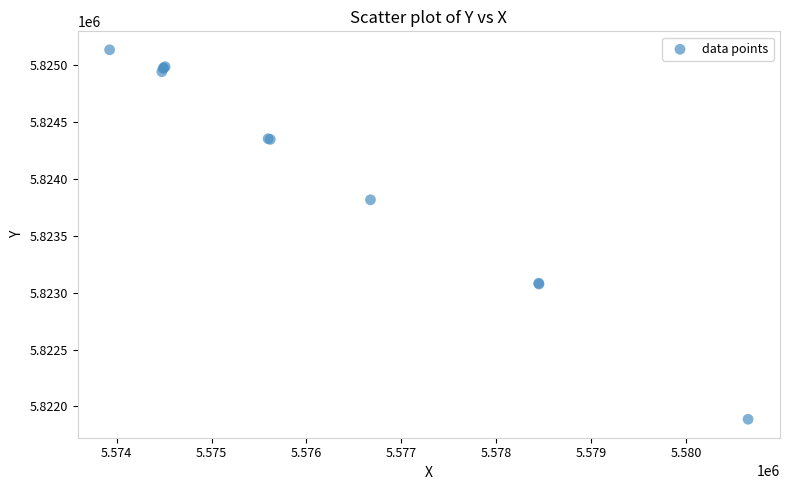

What Y value in the scatter plot is closest to 5823511?

5823817.0